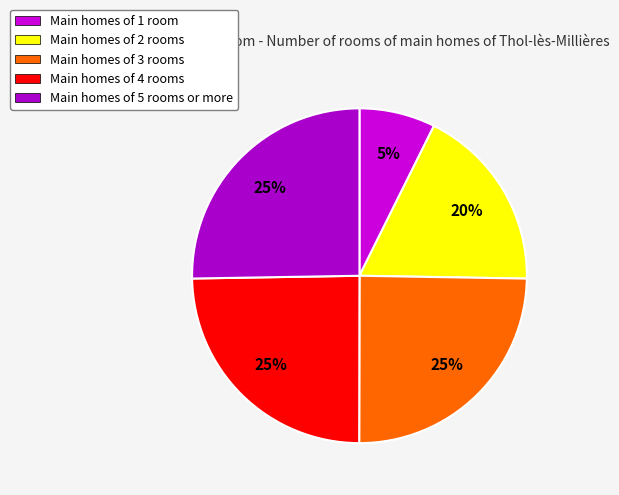

Does 1114431 account for over 50% of the chart?

No